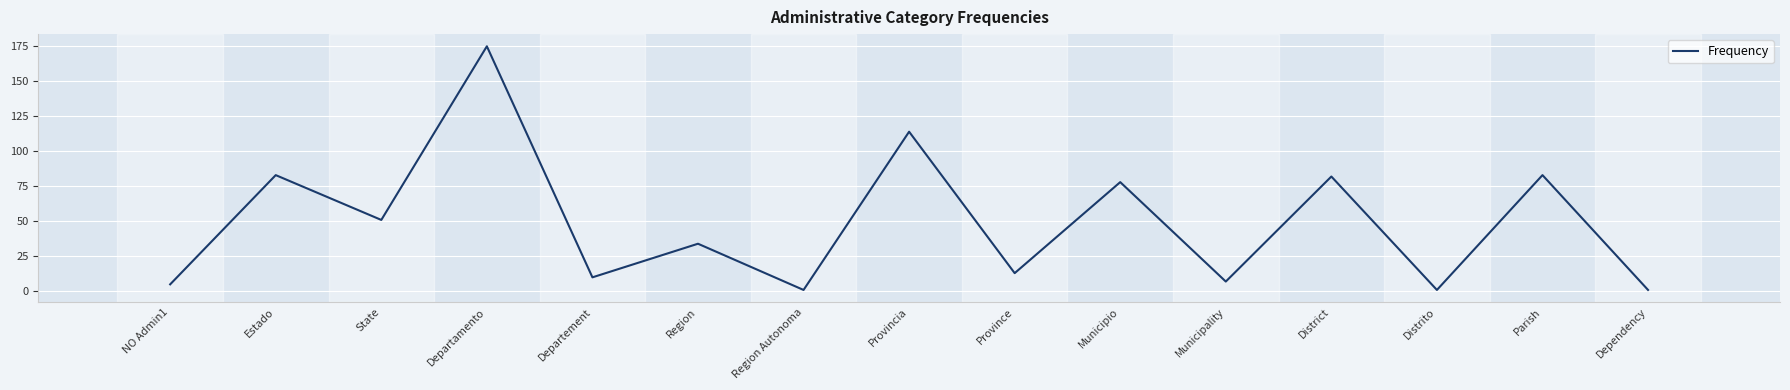

What is the maximum value shown in the chart?

175